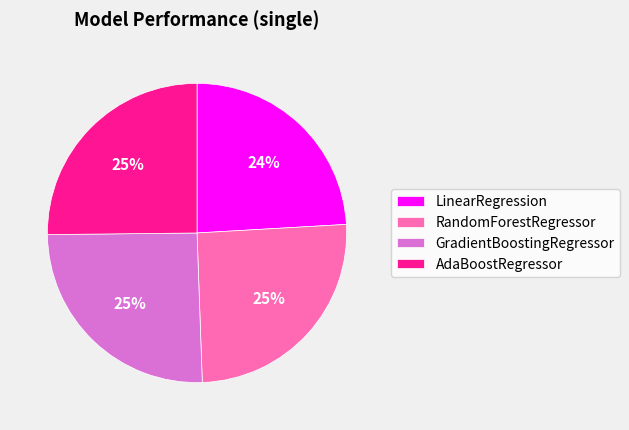

How many segments does this pie chart have?

4